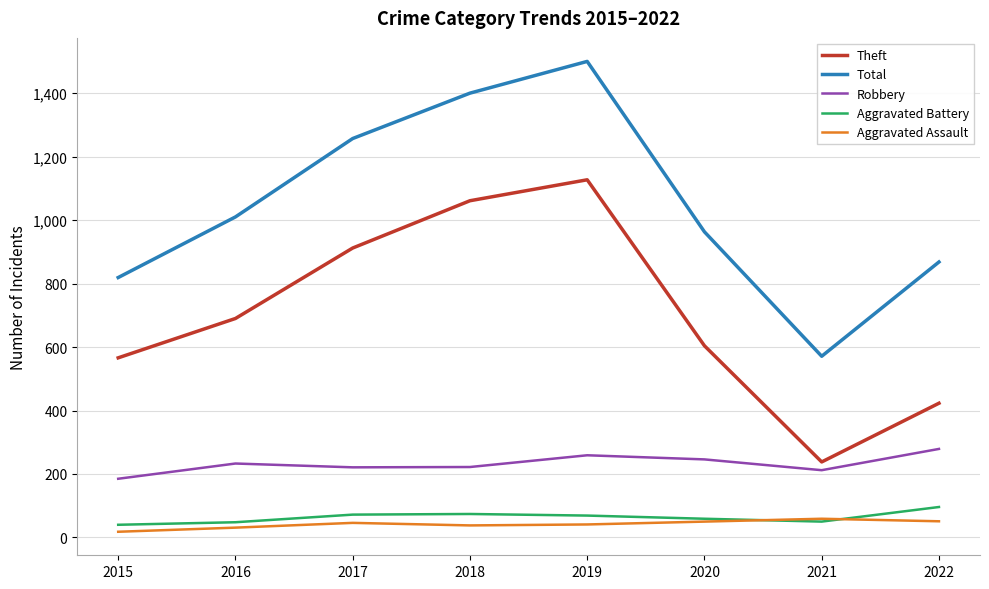

The value of Total at 2018 is 1400. True or false?

True